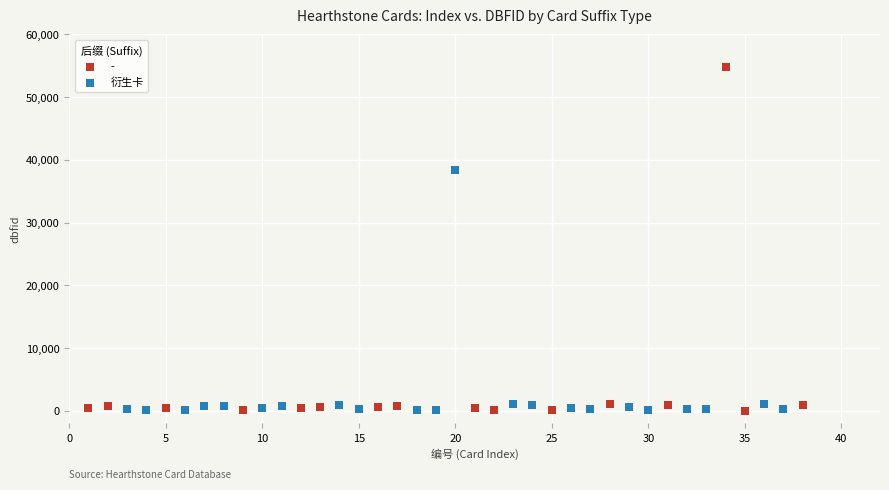

Which series has the widest spread of Y values?

-